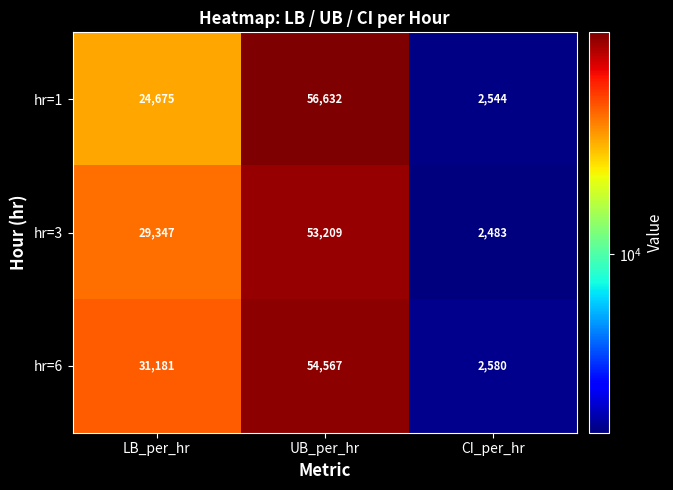

Count the number of data series in this chart.

3